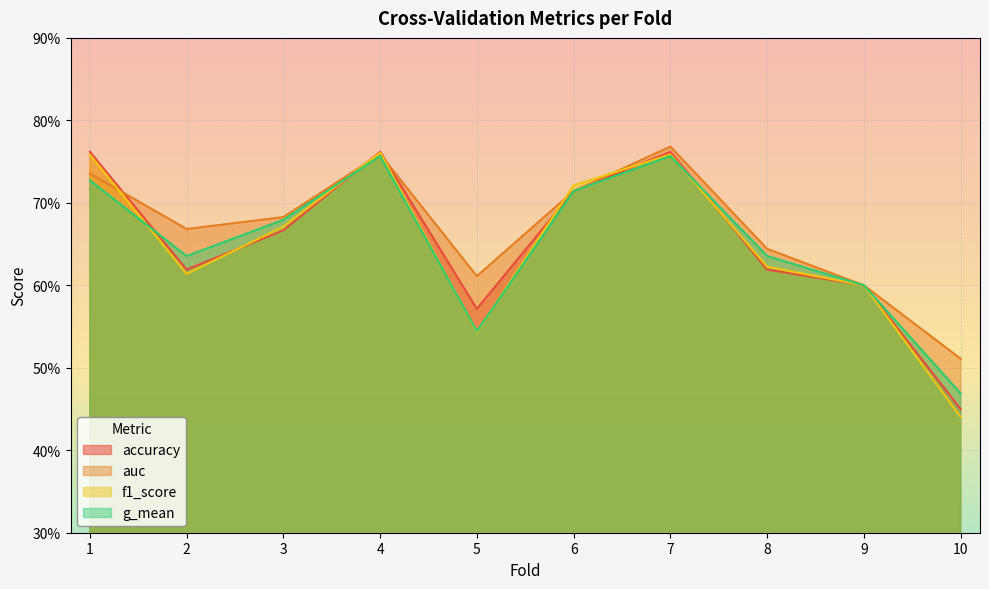

List the labels in order of accuracy value, smallest first.

10, 5, 9, 2, 8, 3, 6, 1, 4, 7